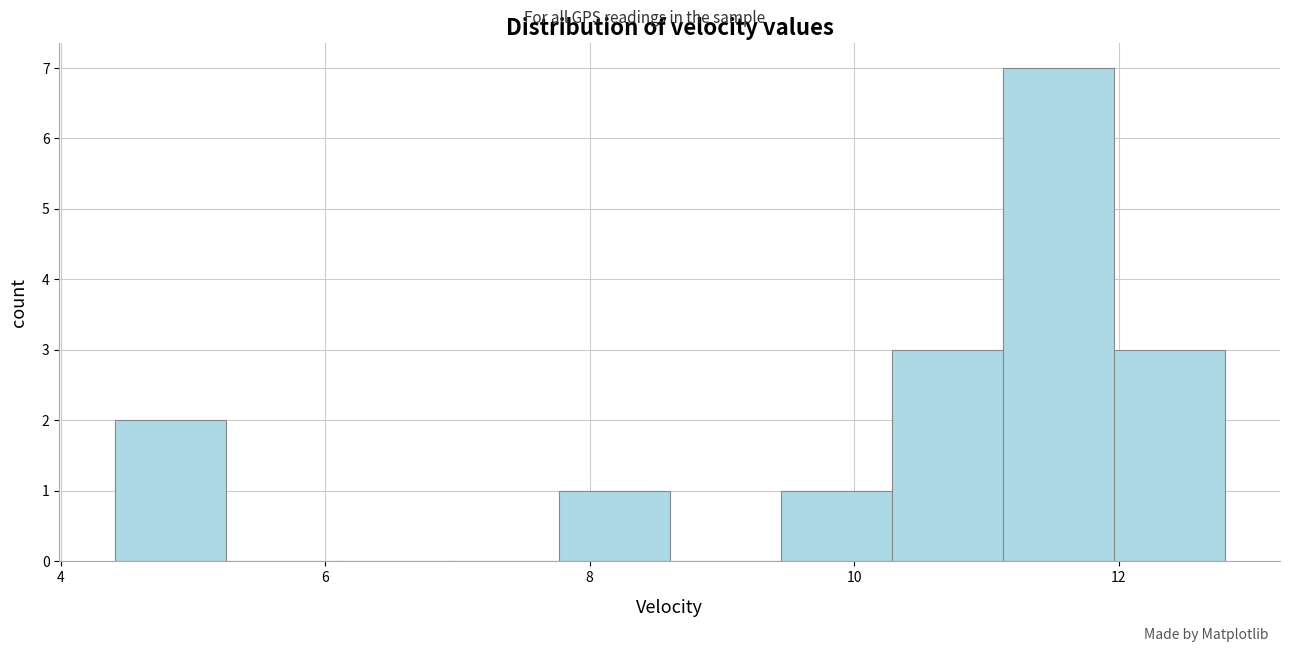

What is the height of the bar covering 7.8 to 8.6 on the x-axis? Neither the bar edges nor the heights are printed on the chart, so give them approximately, as read against the axes.

1